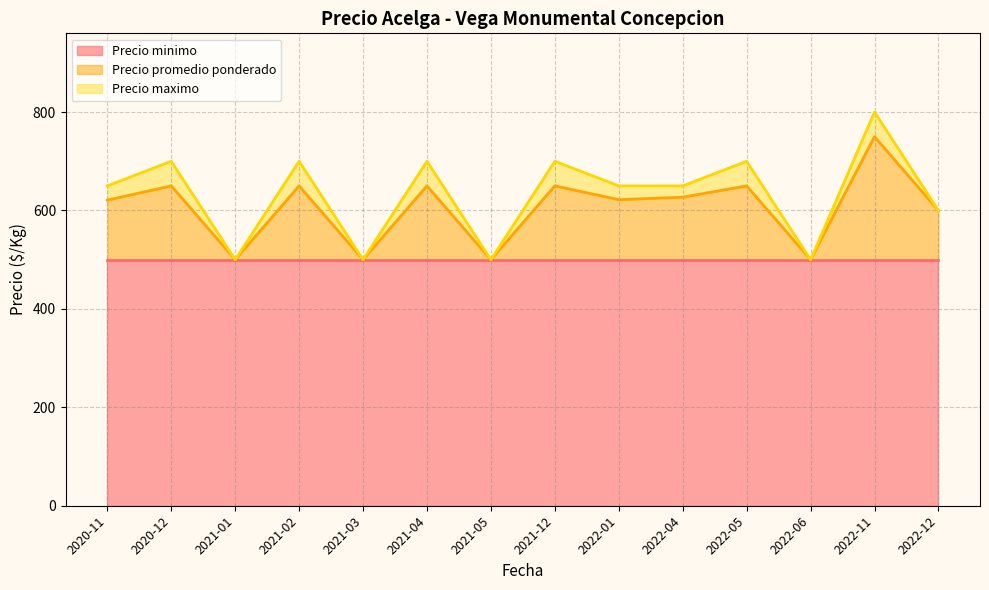

What is the label of the 7th point from the left?

2021-05